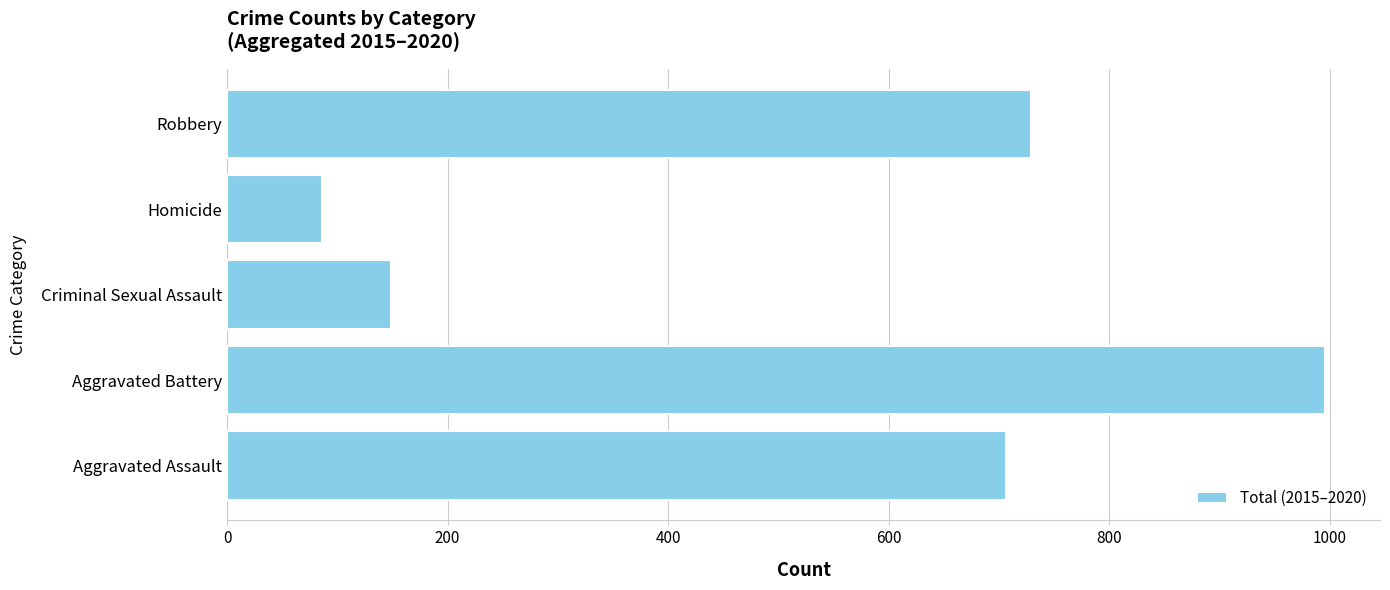

How many bars are there in total?

5